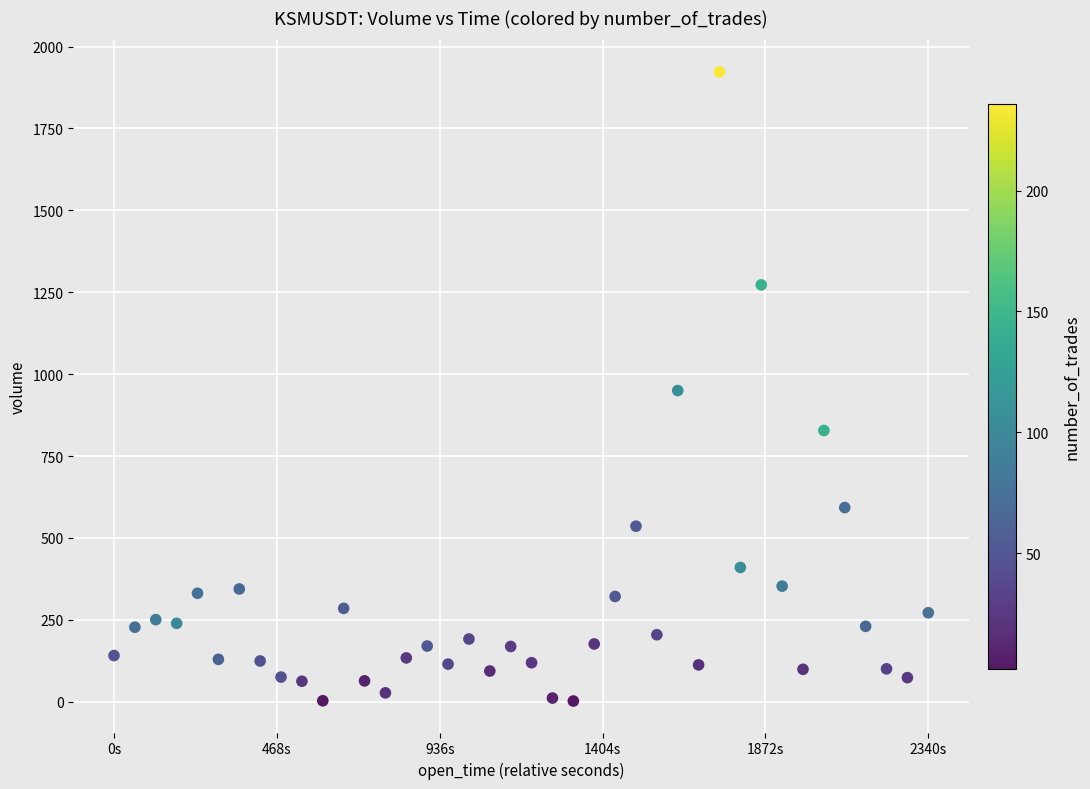

What is the range of Y values (max minus min)?

1920.6